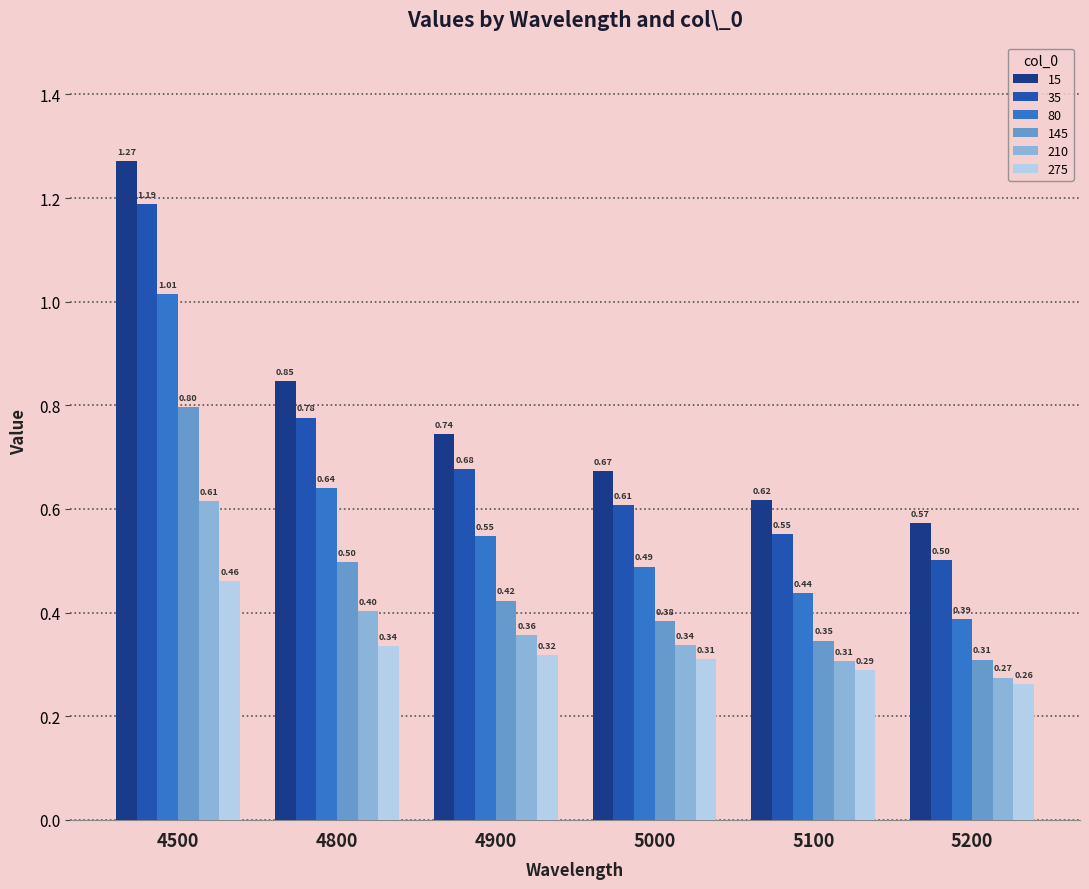

What is the spread (max minus min) of values at 4500?

0.8